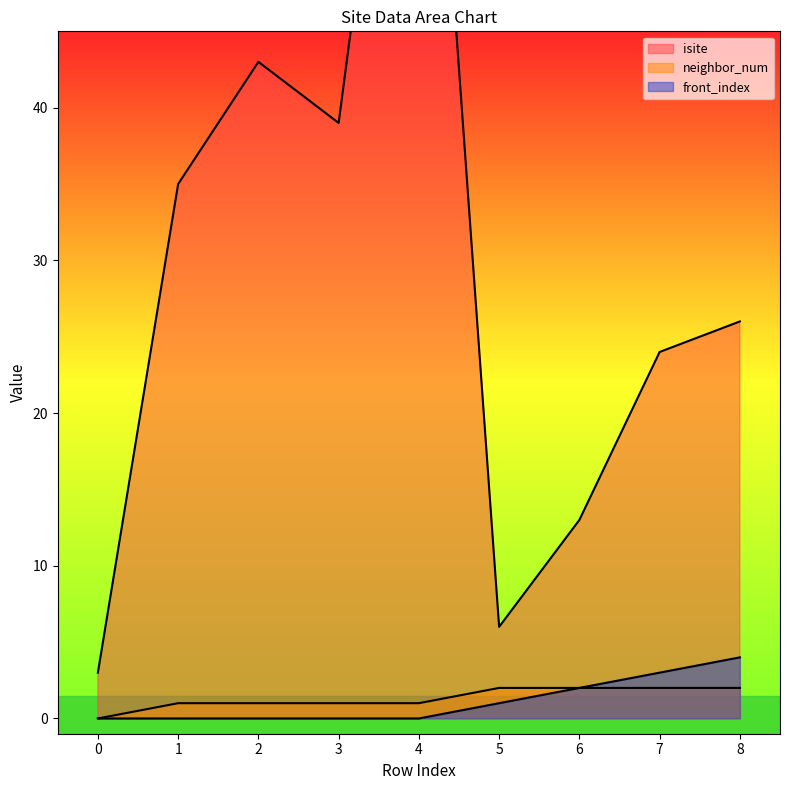

What is the difference between the highest and lowest values at 7?

22